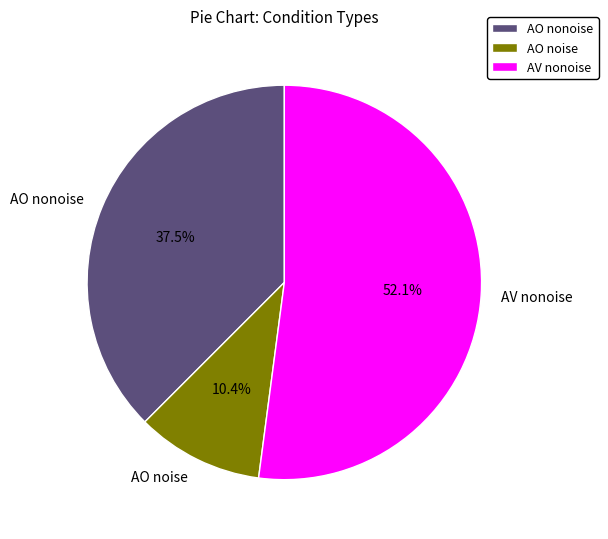

How many segments does this pie chart have?

3